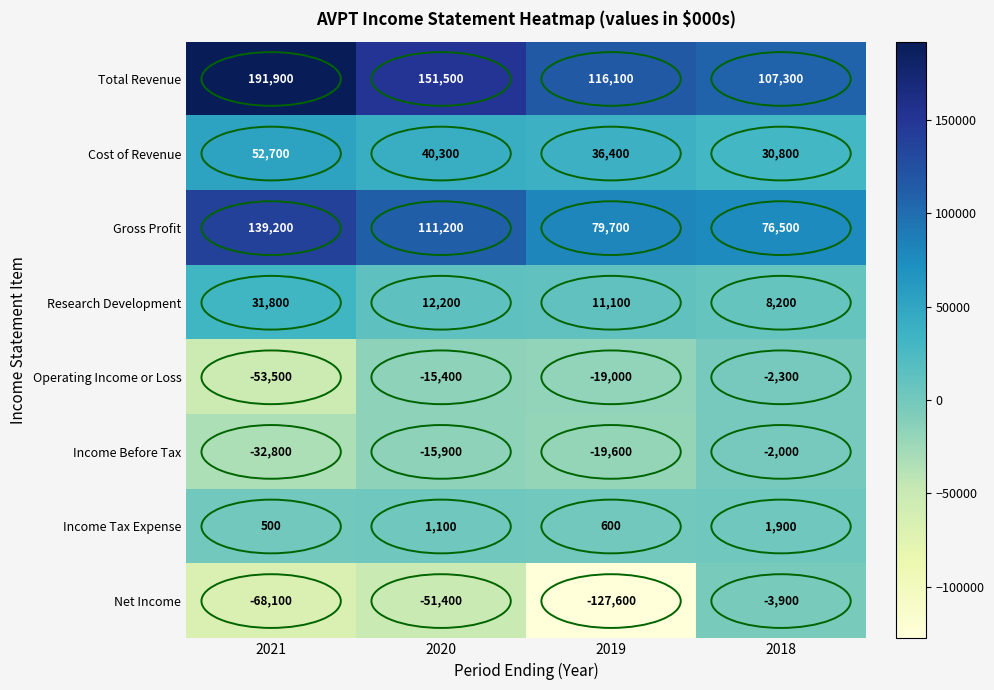

Where is Gross Profit nearest to the value 107850?

2020